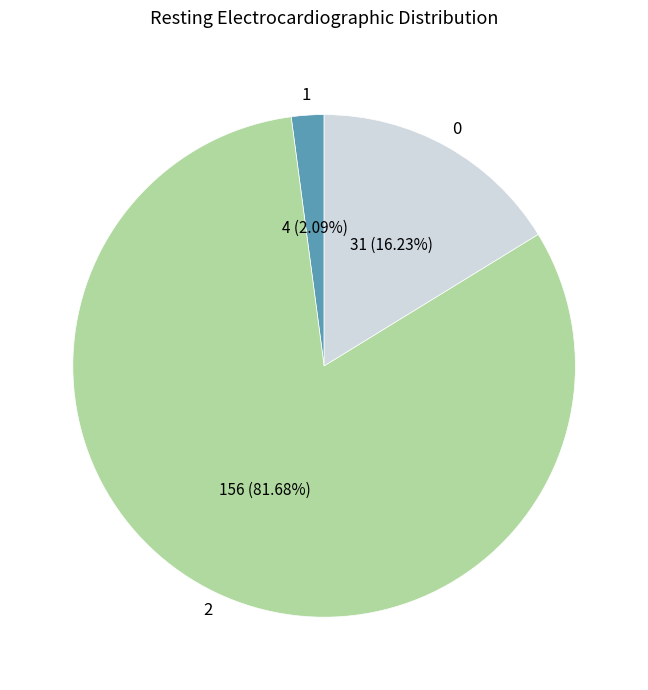

What is the total percentage of 0 and 2?

97.9%